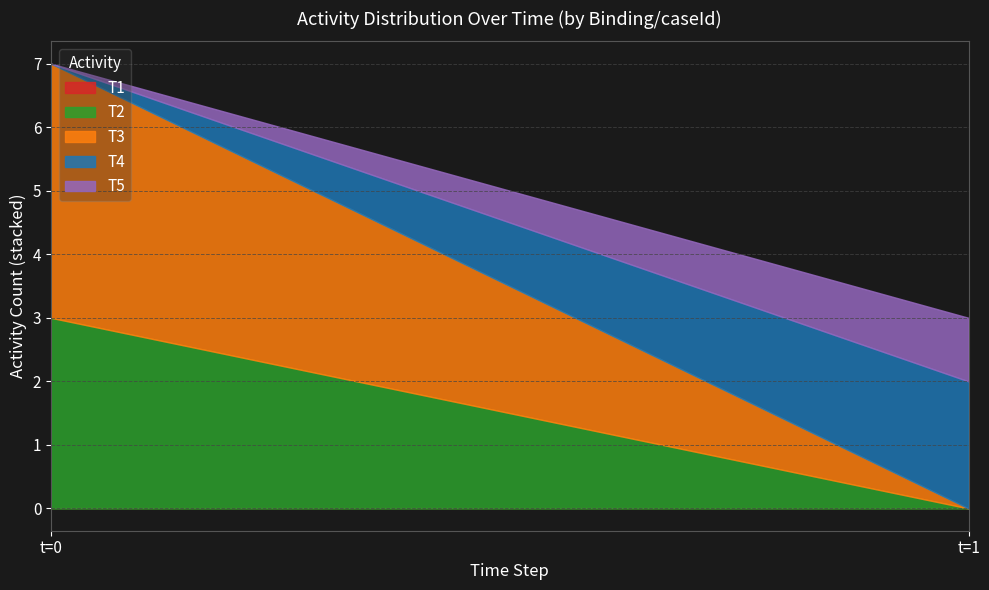

Between 10 and 11, which series saw the biggest shift?

T3